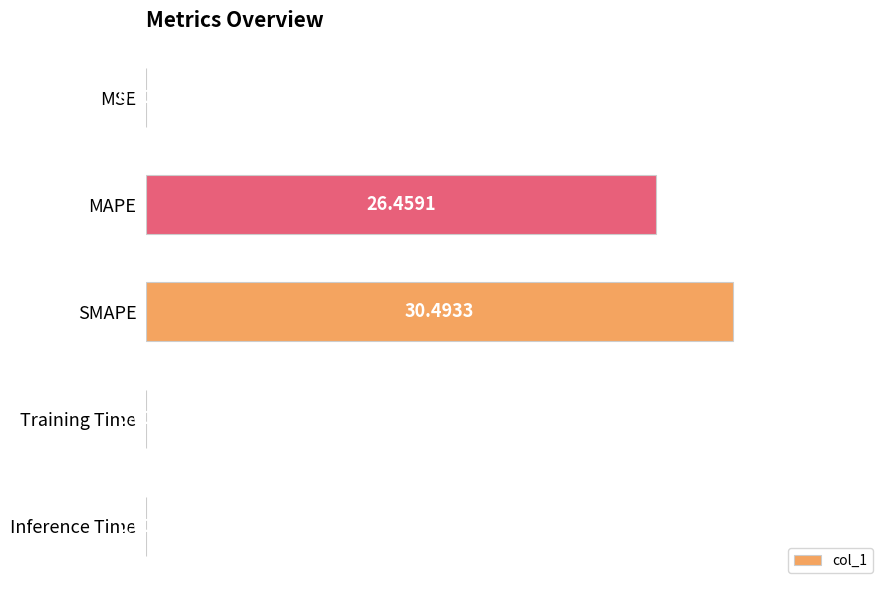

What is the sum of the values at SMAPE and MAPE?

57.0